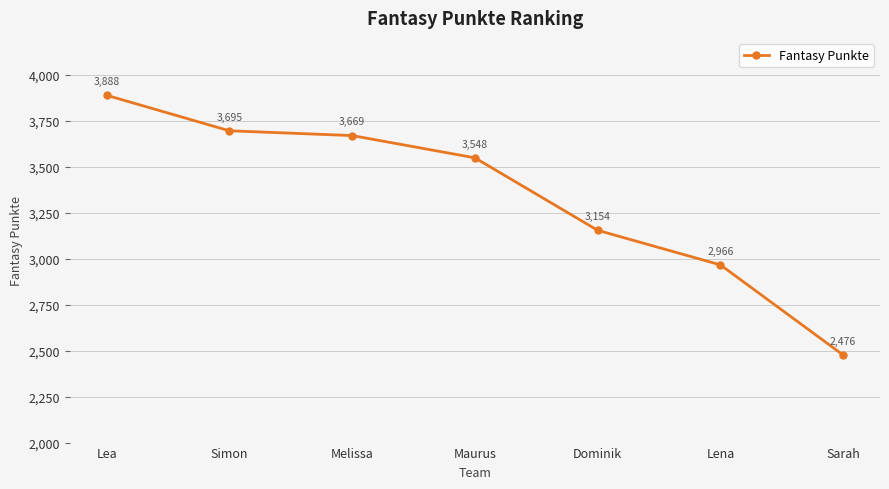

What is the change in value from Dominik to Sarah?

-678